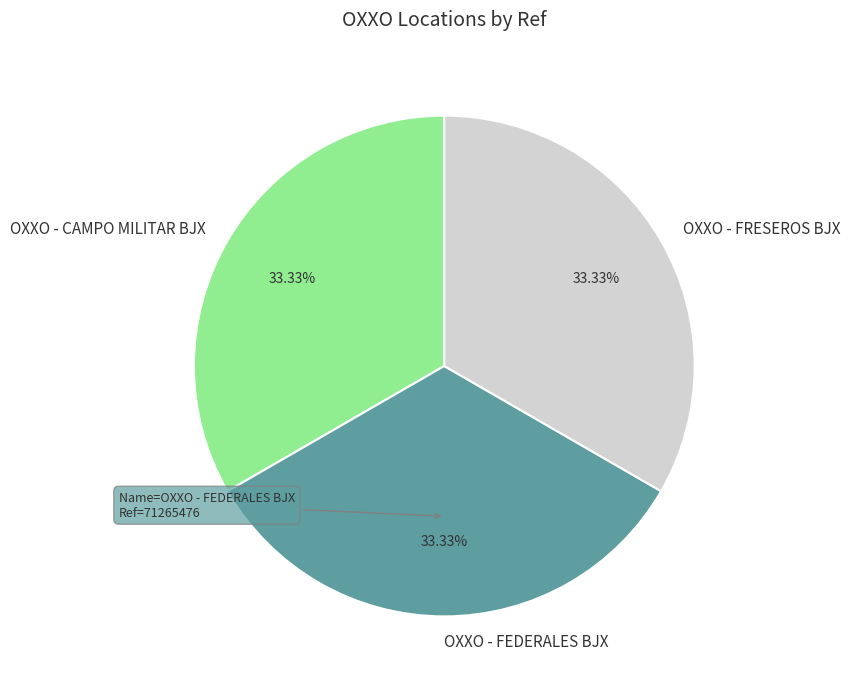

What percentage do OXXO - CAMPO MILITAR BJX and OXXO - FRESEROS BJX together represent?

66.7%